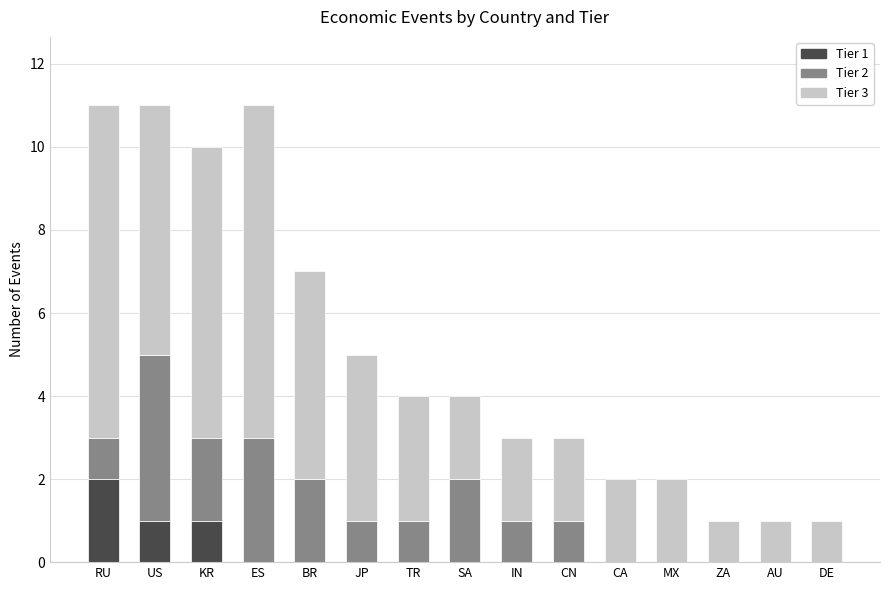

Is it true that Tier 1 equals 0 at BR?

True